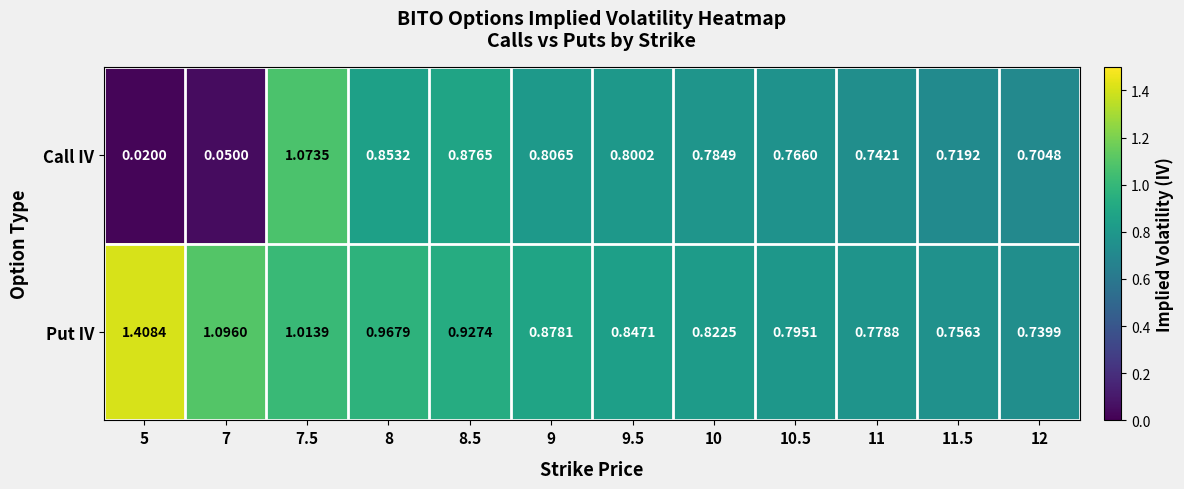

List the series in order of their overall mean, highest first.

Put IV, Call IV